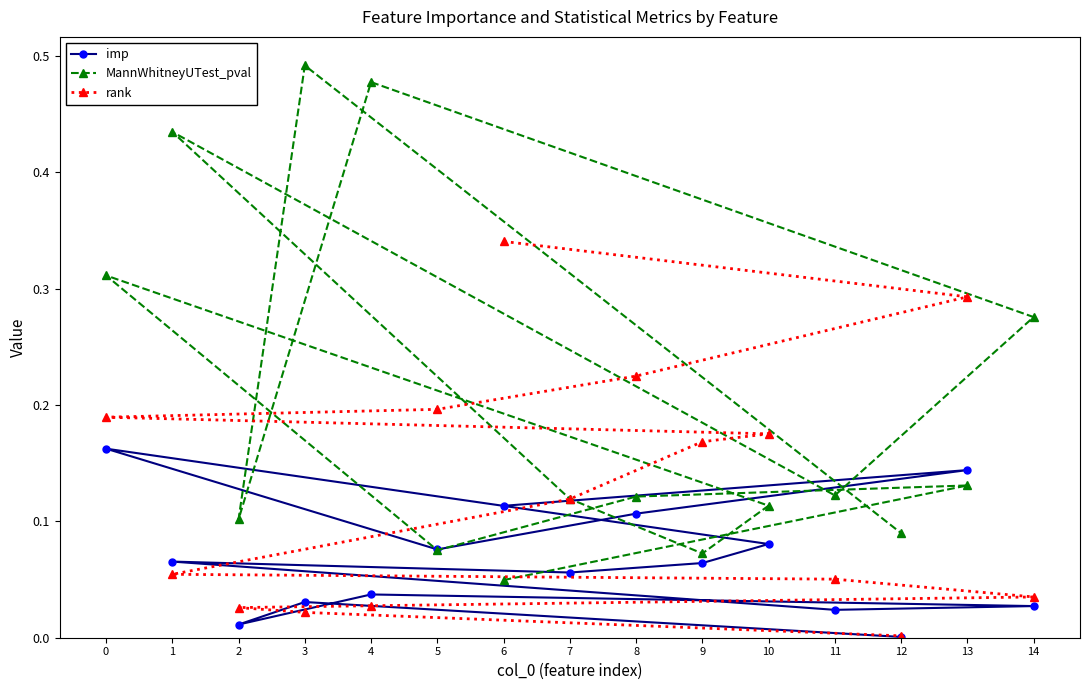

What is the difference between the highest and lowest values at 10?

0.1